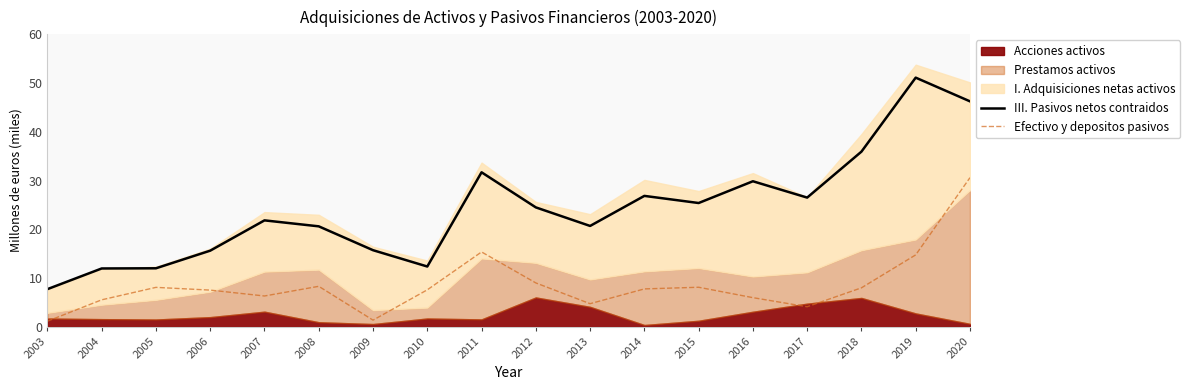

The value of Efectivo y depositos pasivos at 2008 is 14.3. True or false?

False